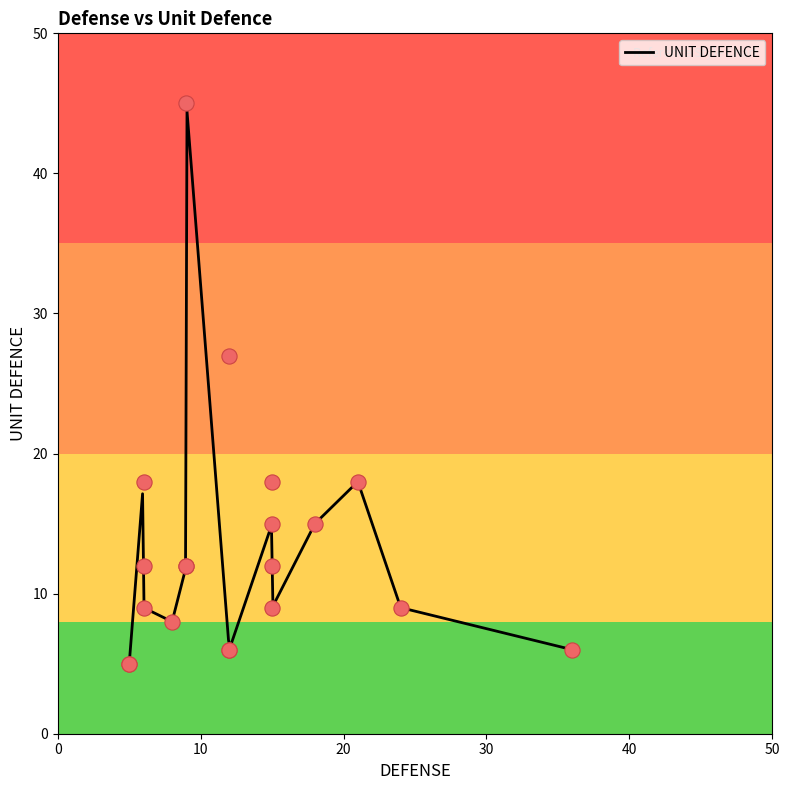

Approximately how many times larger is the value at 8 compared to 9?

0.7